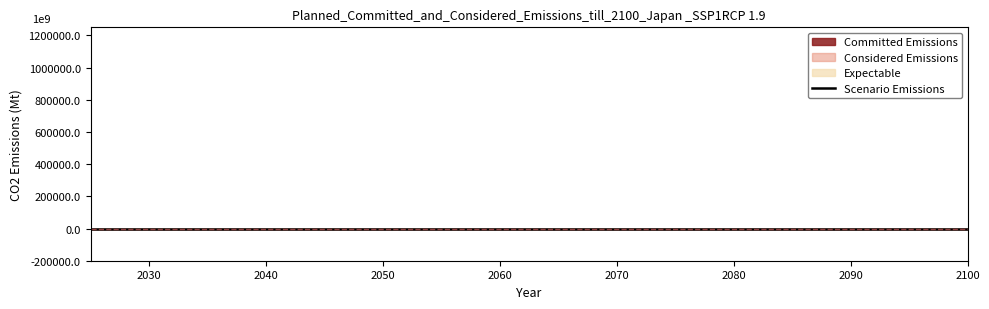

What is the greatest value displayed?

1.1